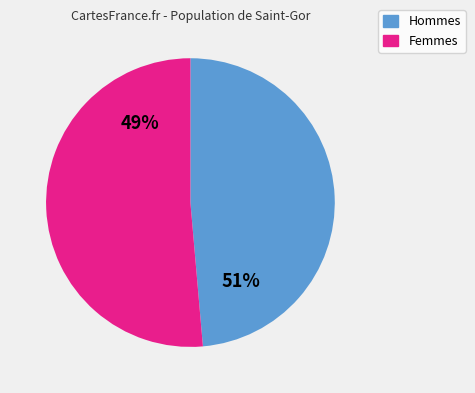

What is the ratio of the value at 1 to the value at 2?

1.0